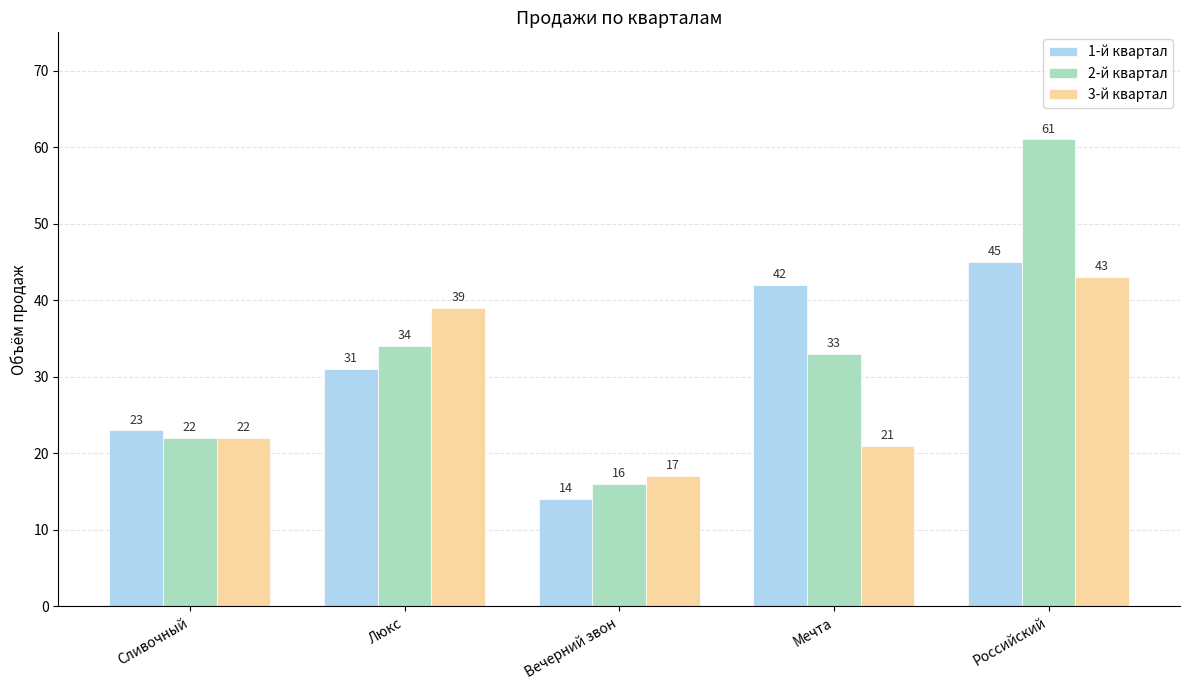

List the series in order of their overall mean, lowest first.

3-й квартал, 1-й квартал, 2-й квартал